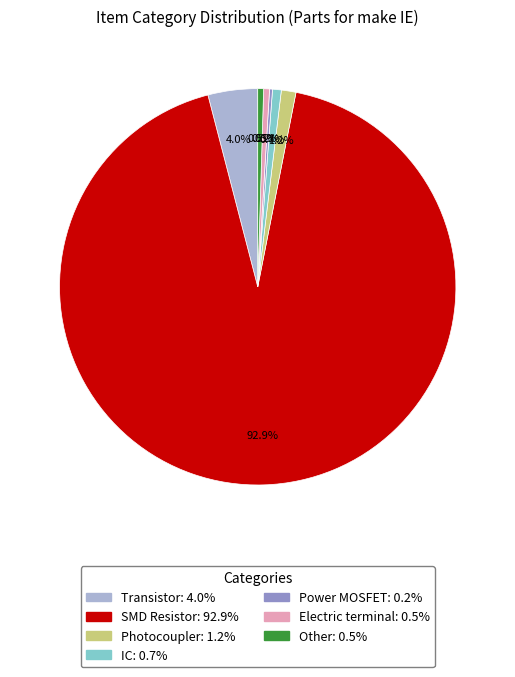

Which slice is the largest?

SMD Resistor